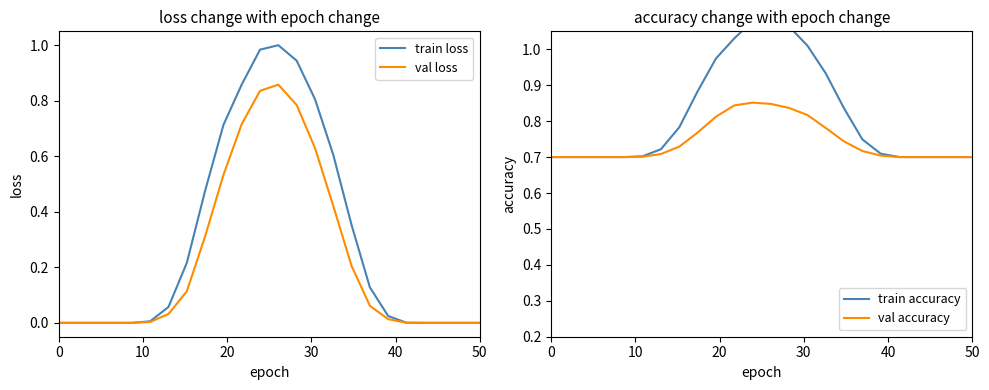

What is the greatest value displayed?

1.1